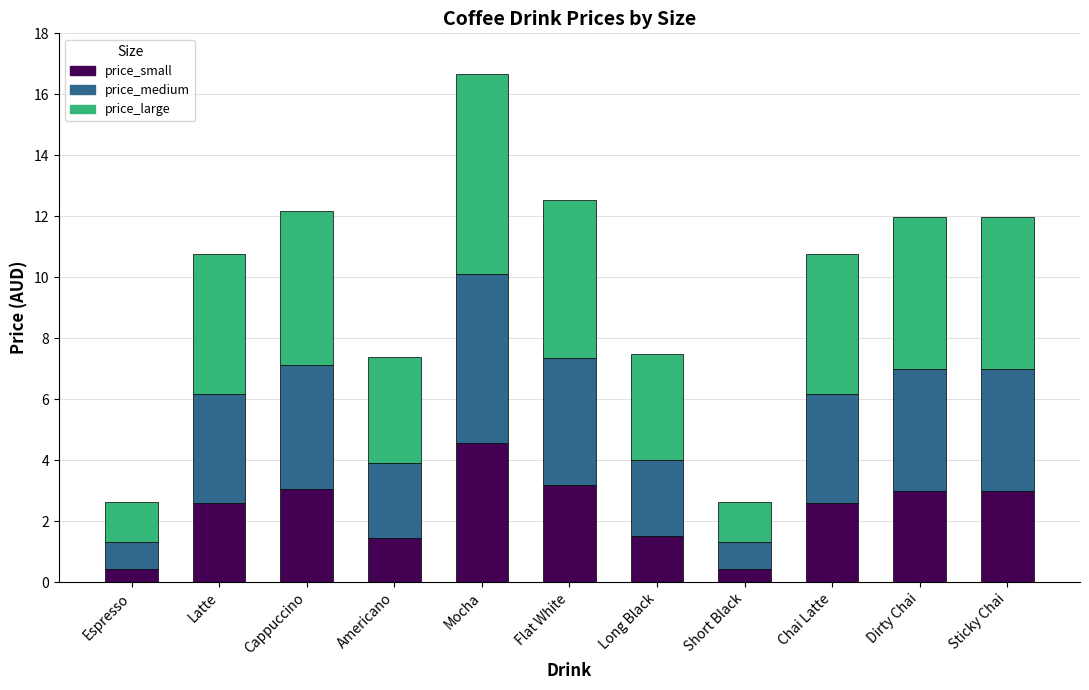

Does the chart contain stacked bars?

Yes